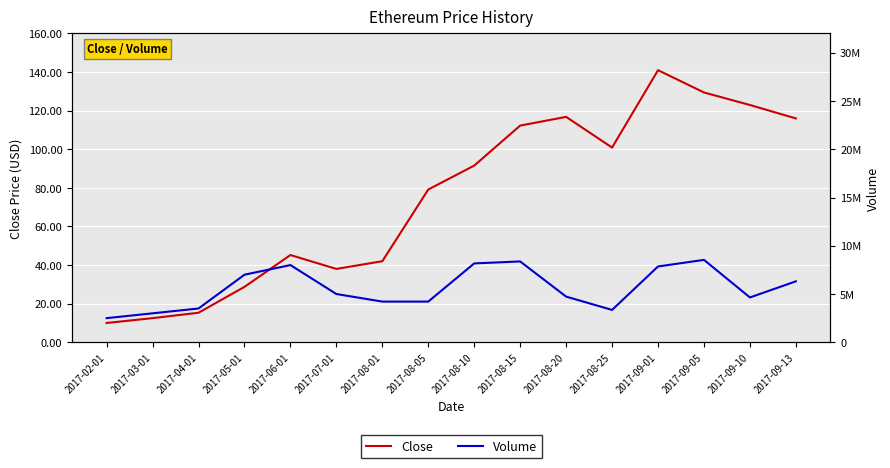

What is the label of the 6th point from the right?

2017-08-20